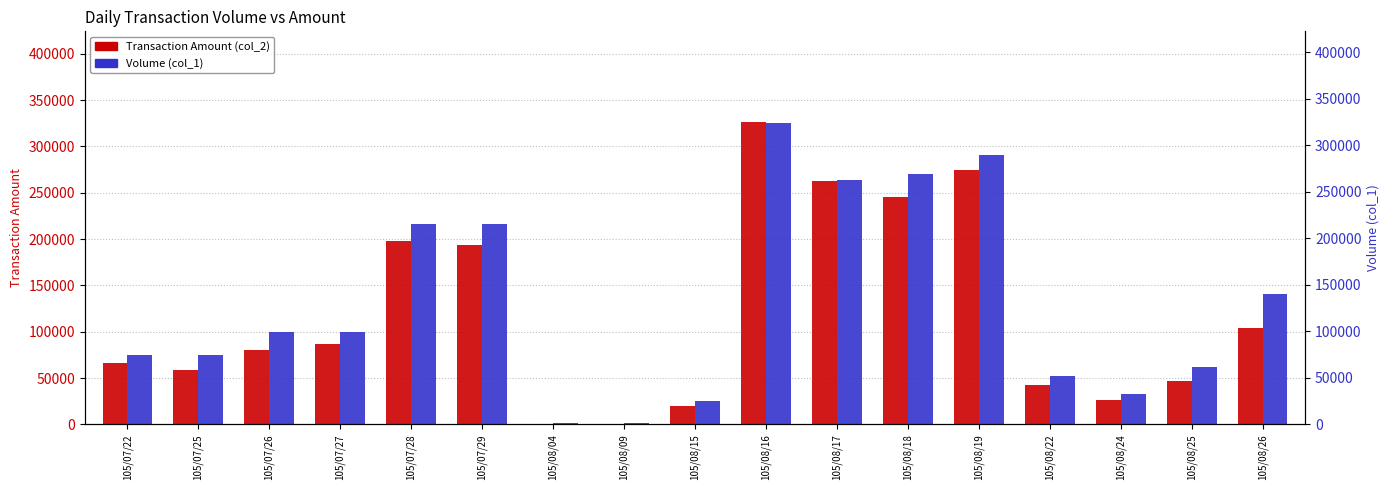

What is the label of the 17th bar from the right?

105/07/22